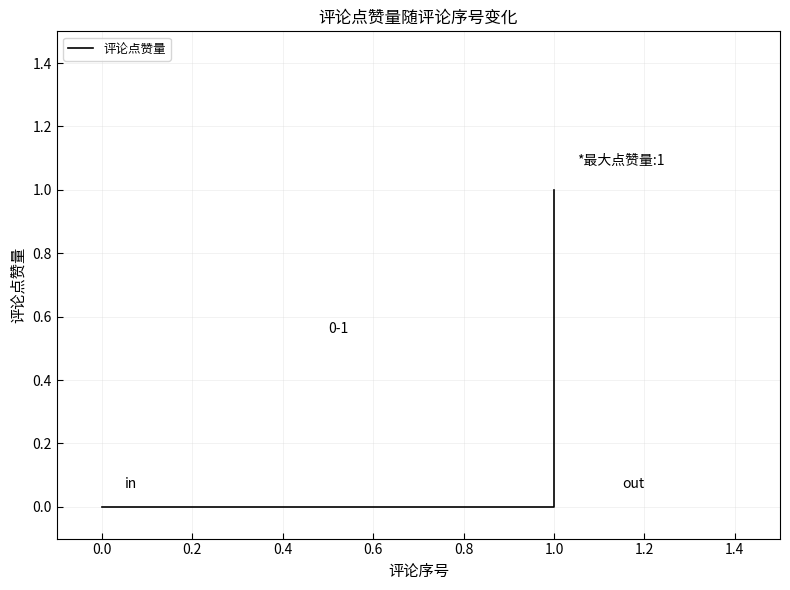

The chart shows a value of 0 at 1.0. True or false?

True